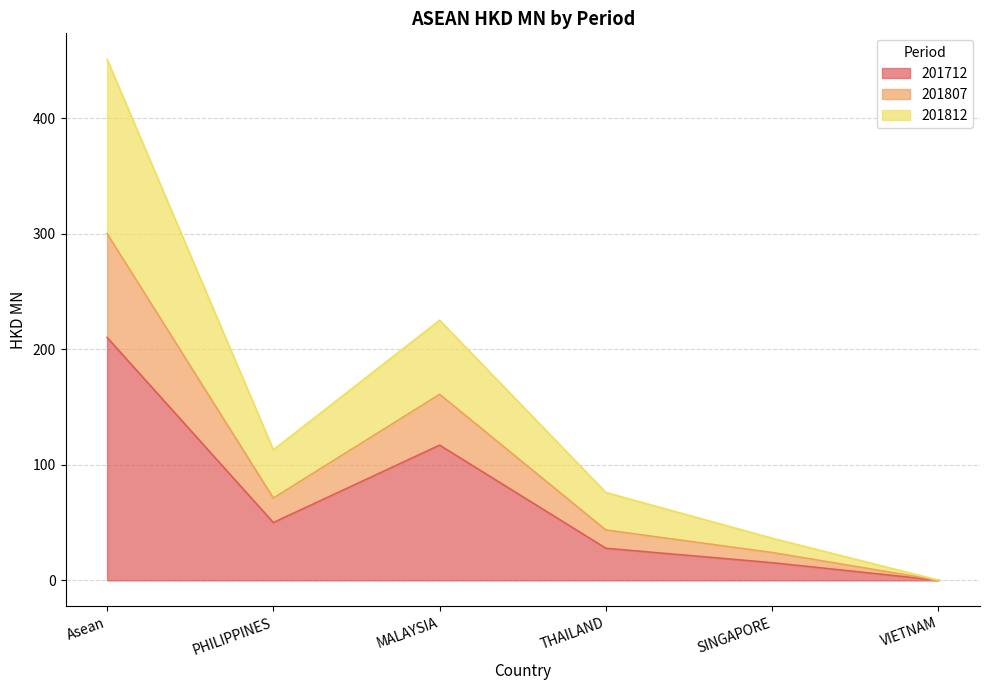

What position from the left is THAILAND?

4